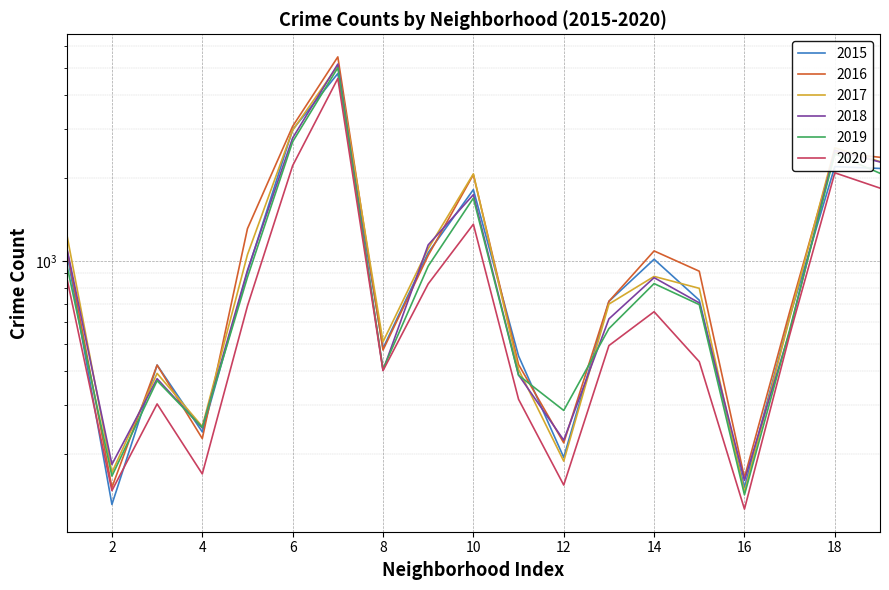

Rank the series by their maximum value, from highest to lowest.

2016, 2018, 2017, 2019, 2015, 2020